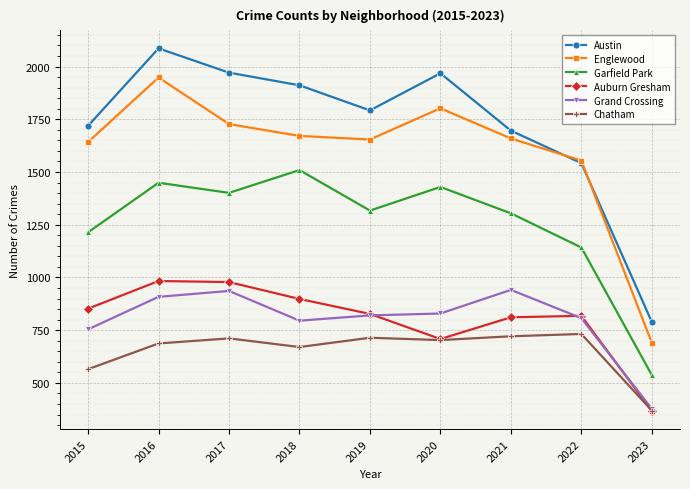

What is the value of the Chatham point at the 3rd from the left?

711